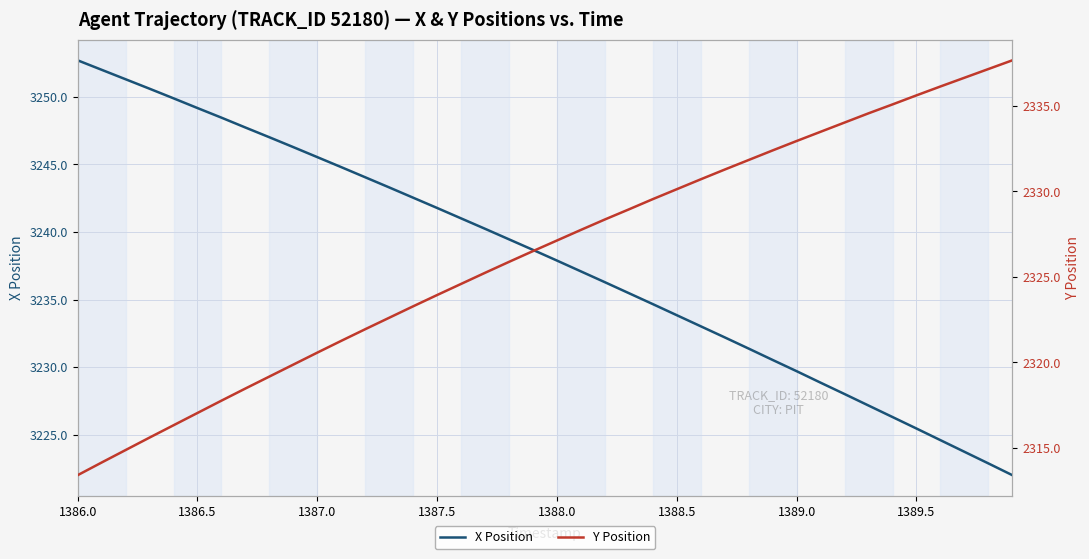

What is the sum of all X Position values?

129517.4